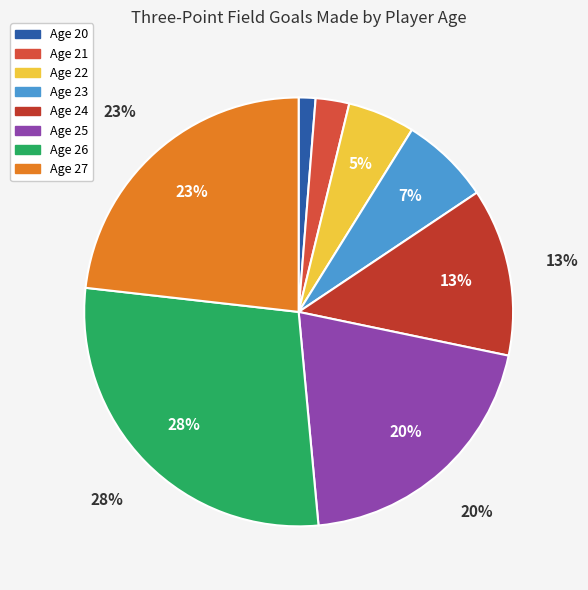

How many segments does this pie chart have?

8